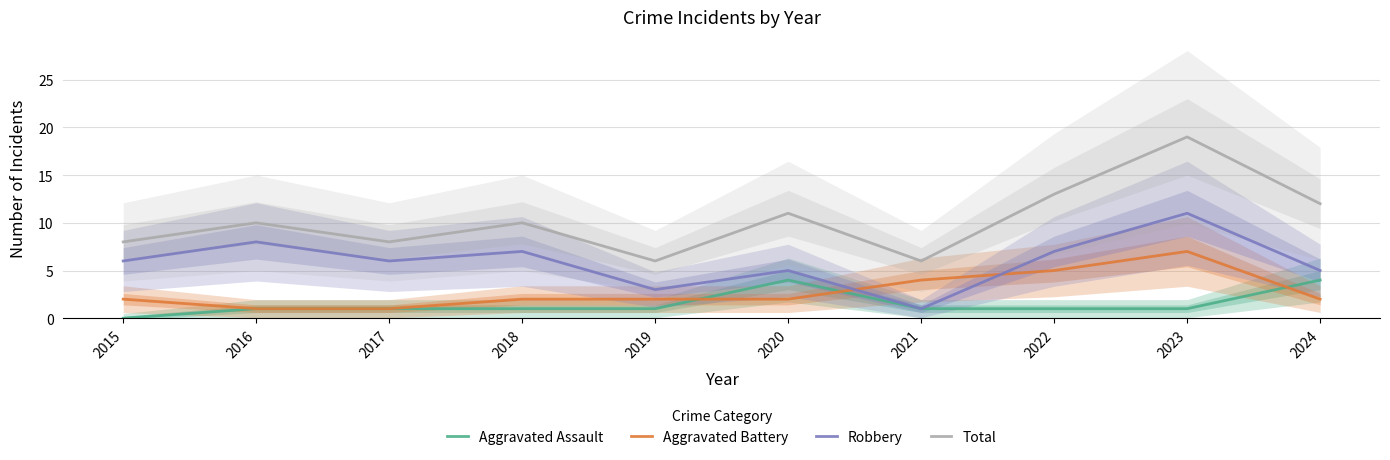

What is the difference between the second highest and minimum values in the Aggravated Battery series?

4